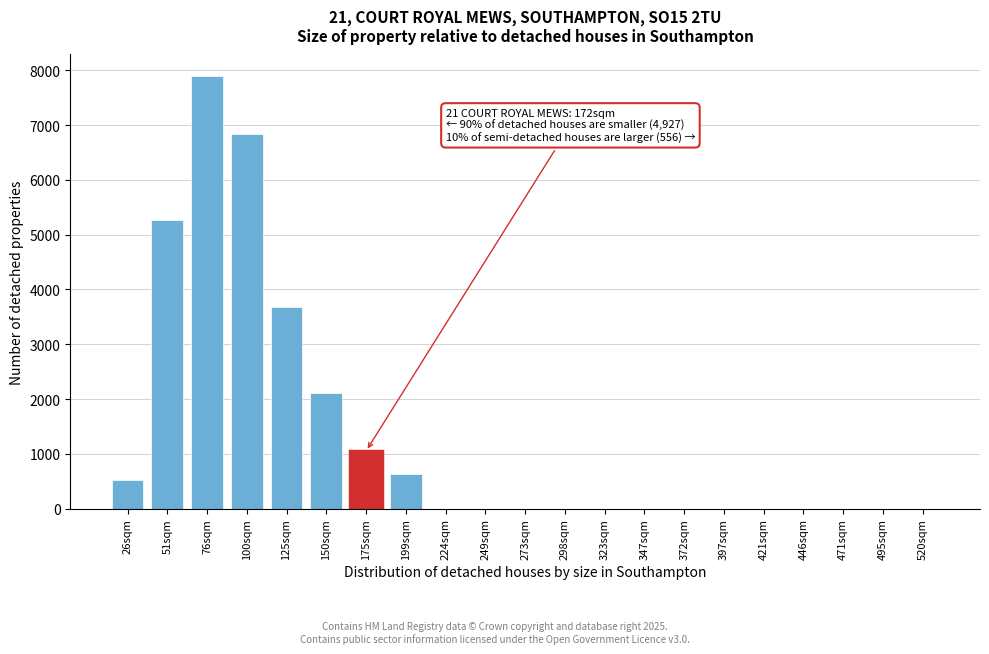

Reading left to right, extract all data points from this chart.

26sqm=526.3	51sqm=5263.2	76sqm=7894.7	100sqm=6842.1	125sqm=3684.2	150sqm=2105.3	175sqm=1052.6	199sqm=631.6	224sqm=0.0	249sqm=0.0	273sqm=0.0	298sqm=0.0	323sqm=0.0	347sqm=0.0	372sqm=0.0	397sqm=0.0	421sqm=0.0	446sqm=0.0	471sqm=0.0	495sqm=0.0	520sqm=0.0